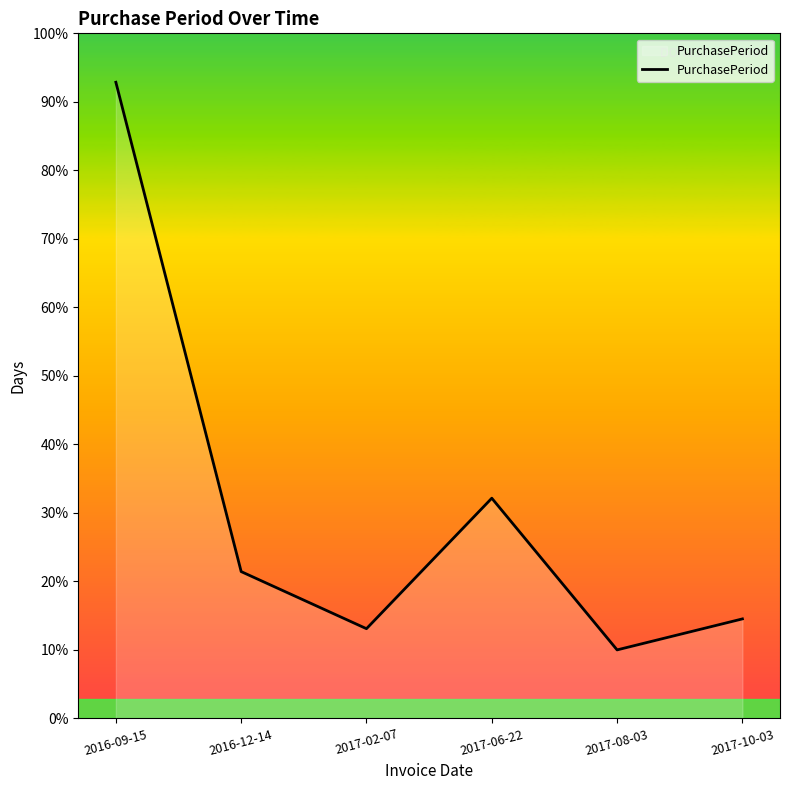

Does the chart display data point markers on the line(s)?

No